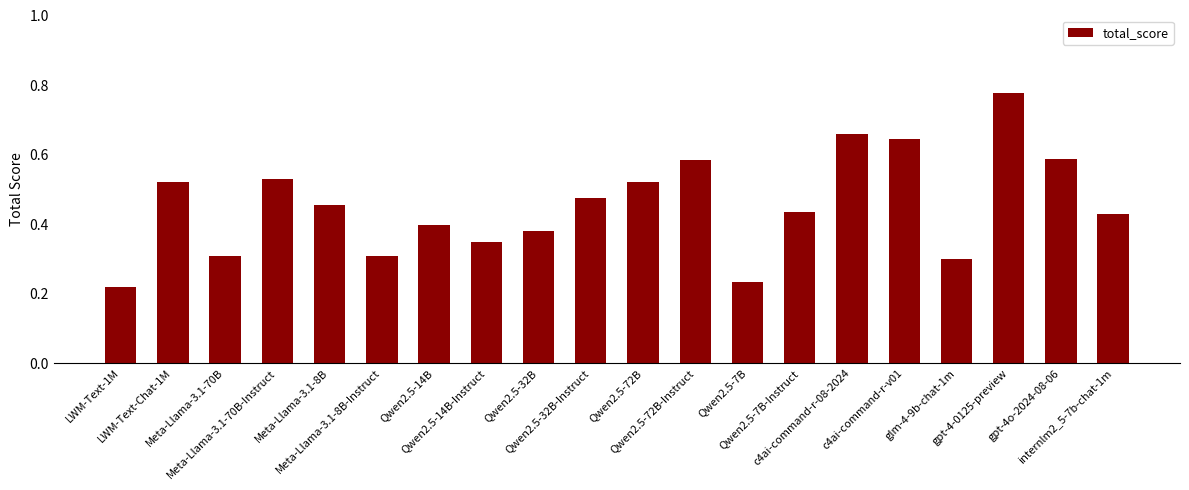

What is the difference between the values at Qwen2.5-7B and Meta-Llama-3.1-8B-Instruct?

0.1